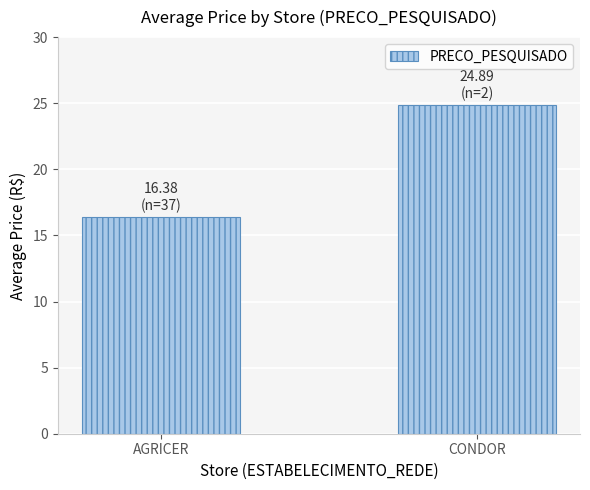

Which has a higher value, CONDOR or AGRICER?

CONDOR